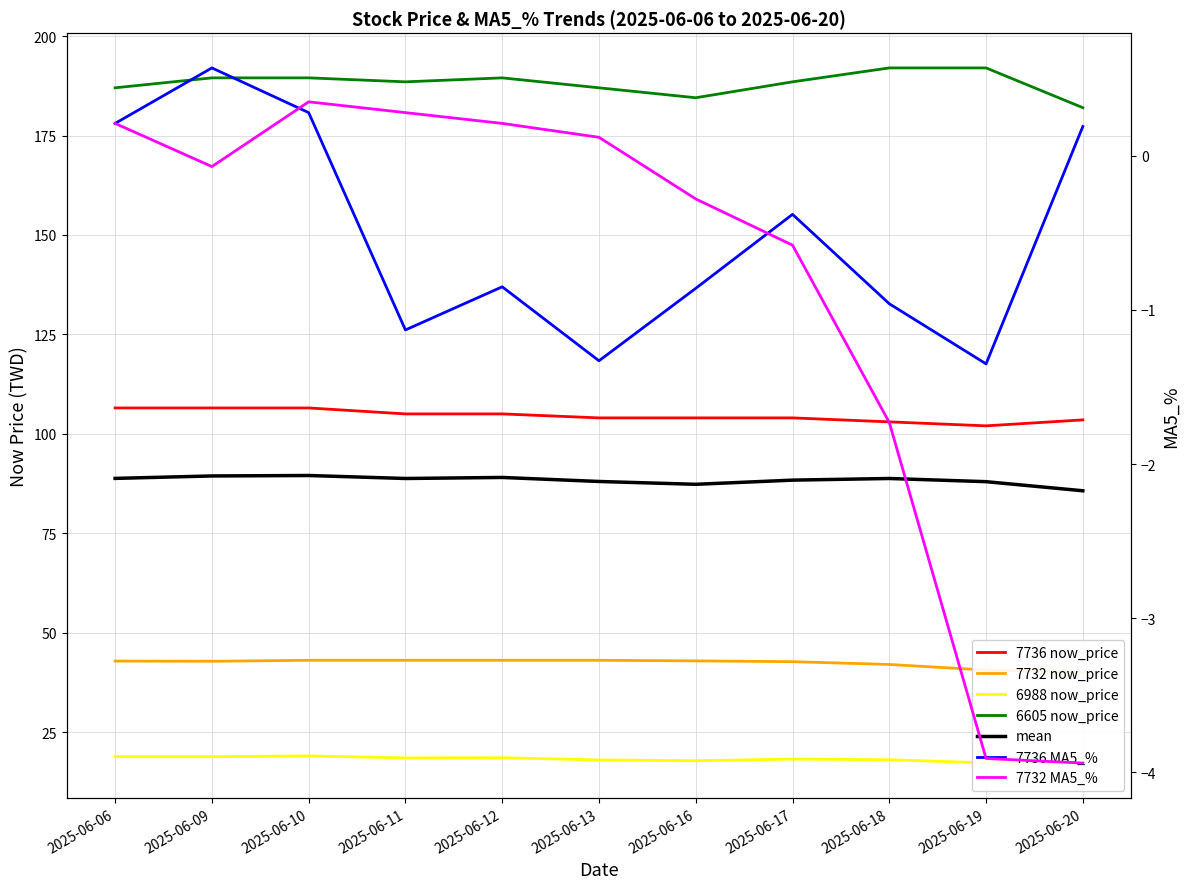

What is the total value across all series at 2025-06-12?

355.5